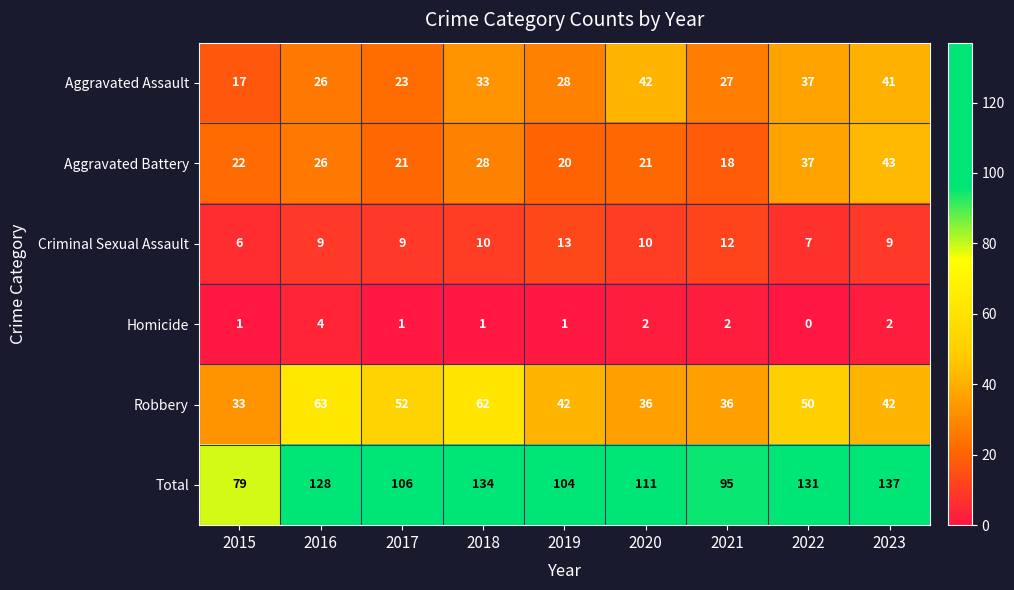

Is the value of Aggravated Battery at 2018 greater than the value of Criminal Sexual Assault at 2016?

Yes